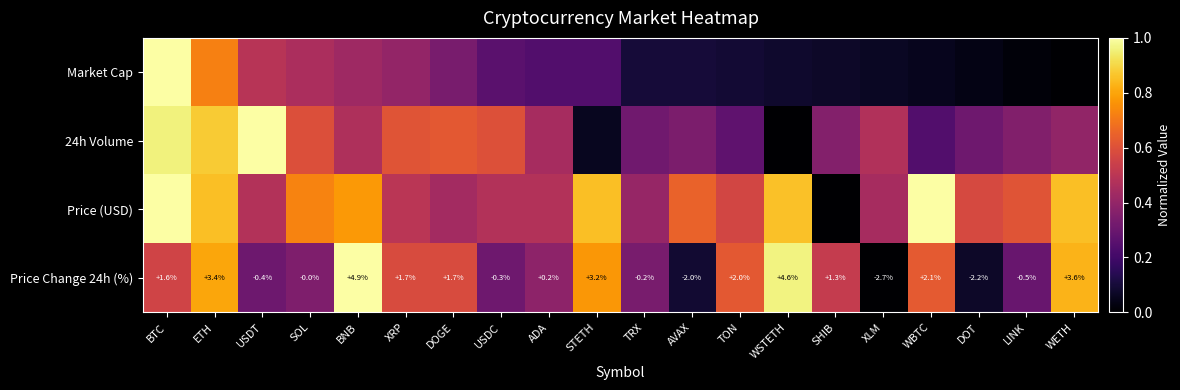

True or false: 24h Volume has a value of 0.1 at STETH.

True